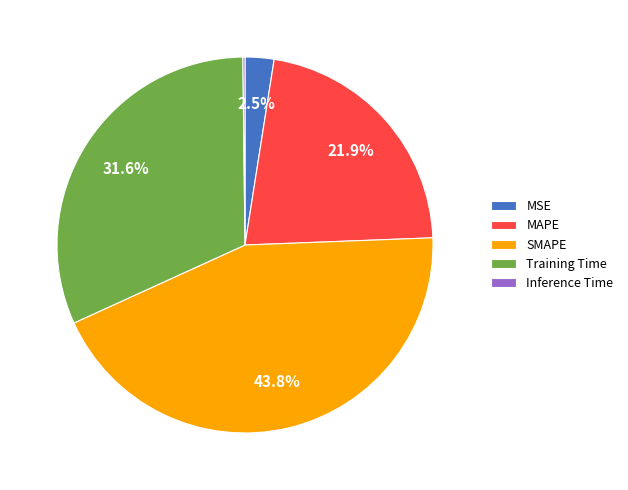

Combined, do MAPE and Training Time account for over 50%?

Yes